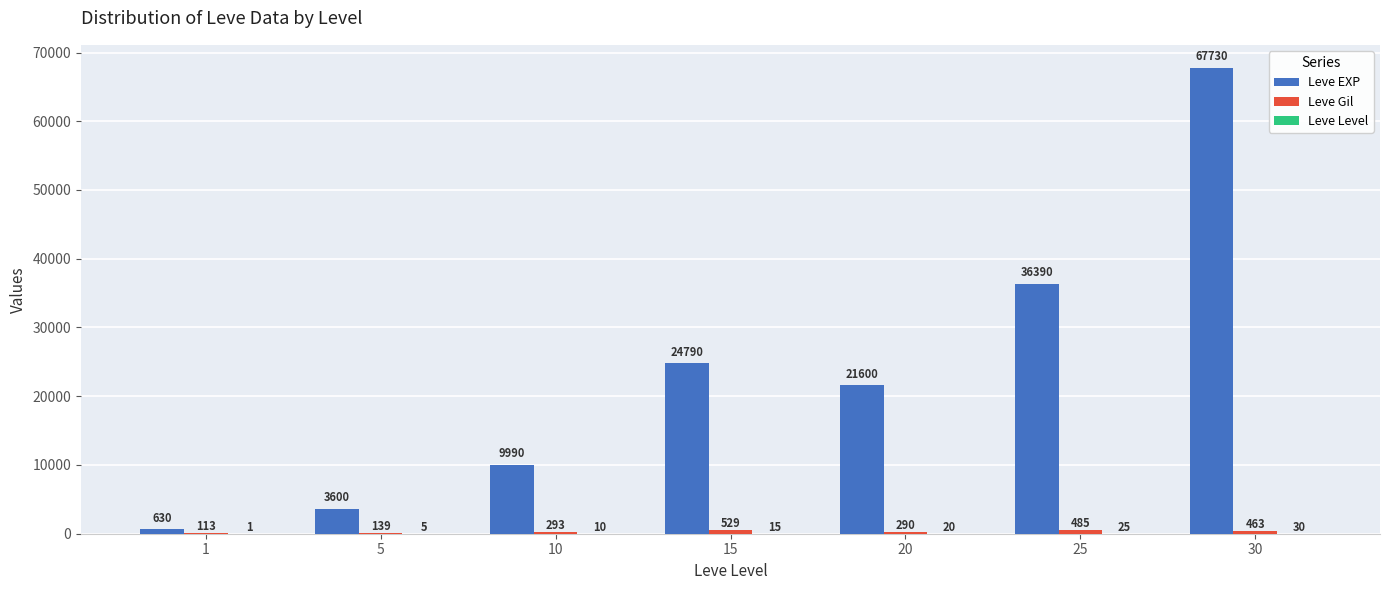

What is the greatest value displayed?

67730